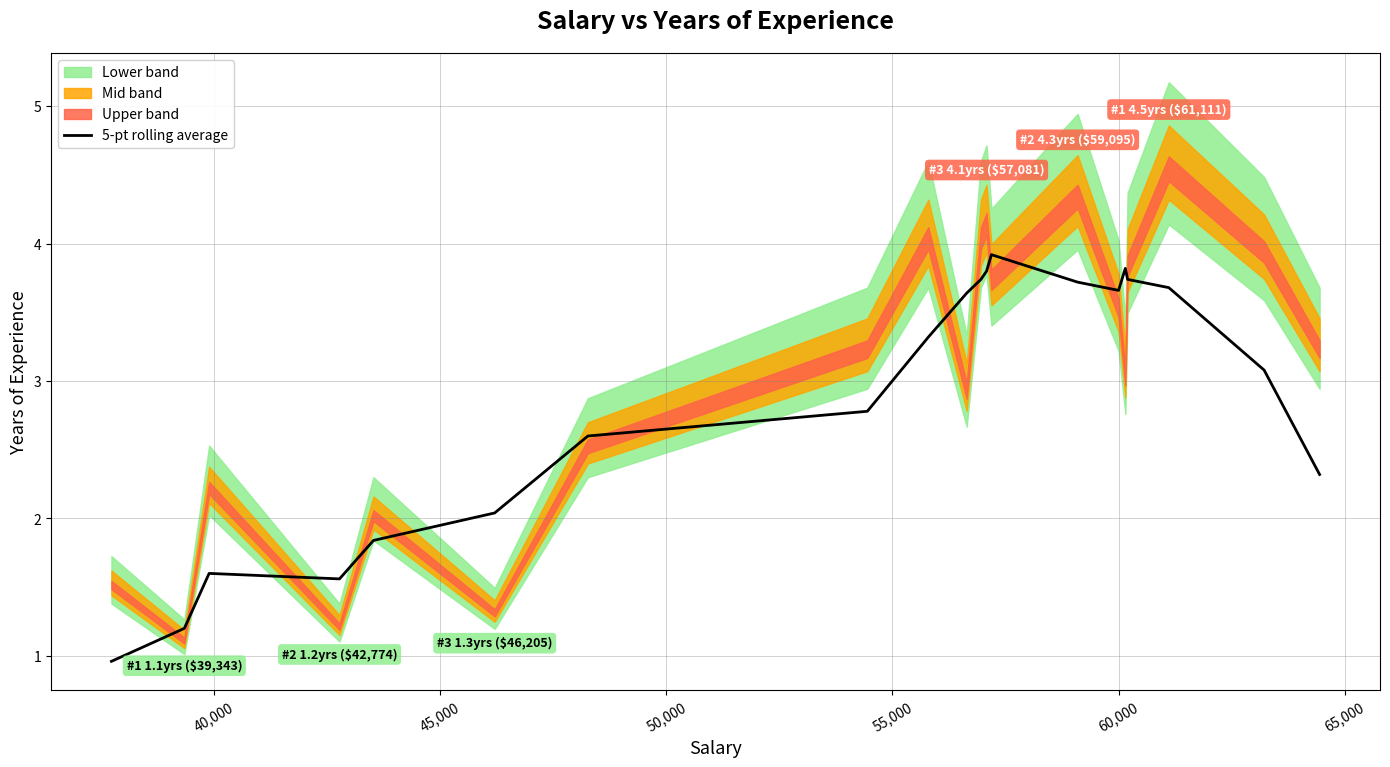

What is the difference between the maximum and second lowest values?

2.7